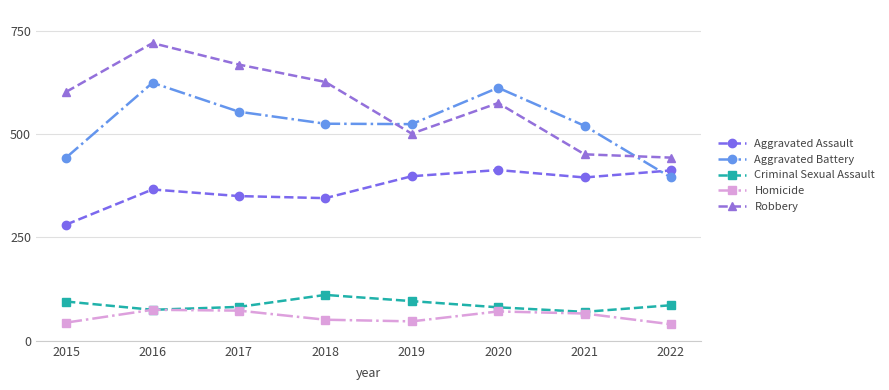

In Aggravated Battery, how many points are higher than both neighbors (excluding endpoints)?

2